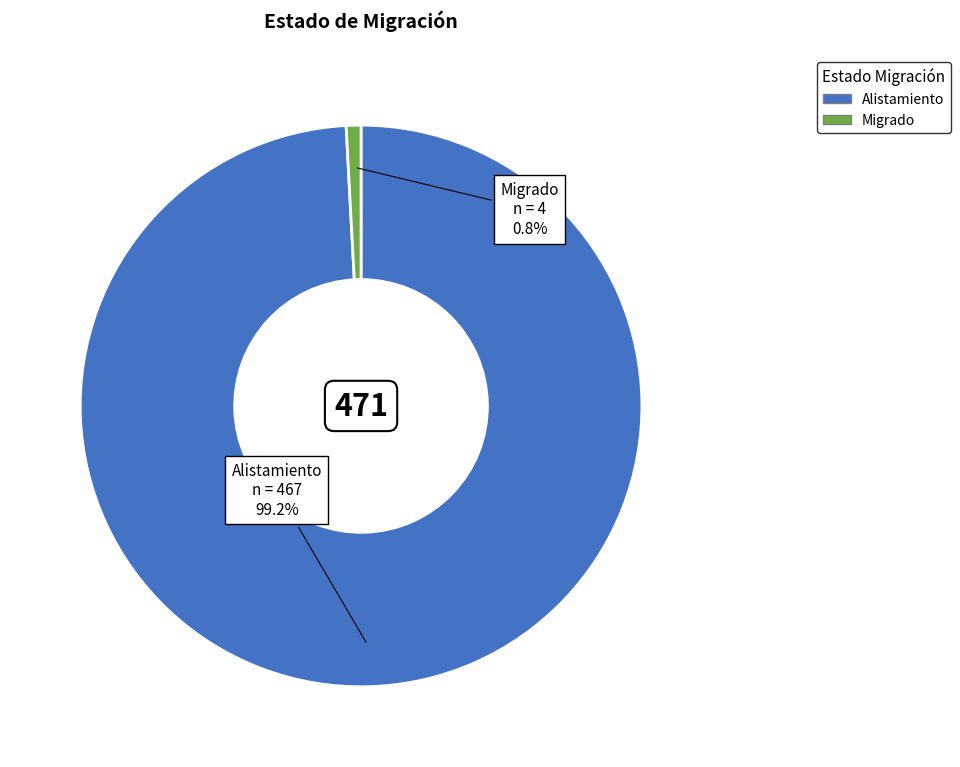

To the nearest percent, what is the combined percentage of Alistamiento and Migrado?

100%